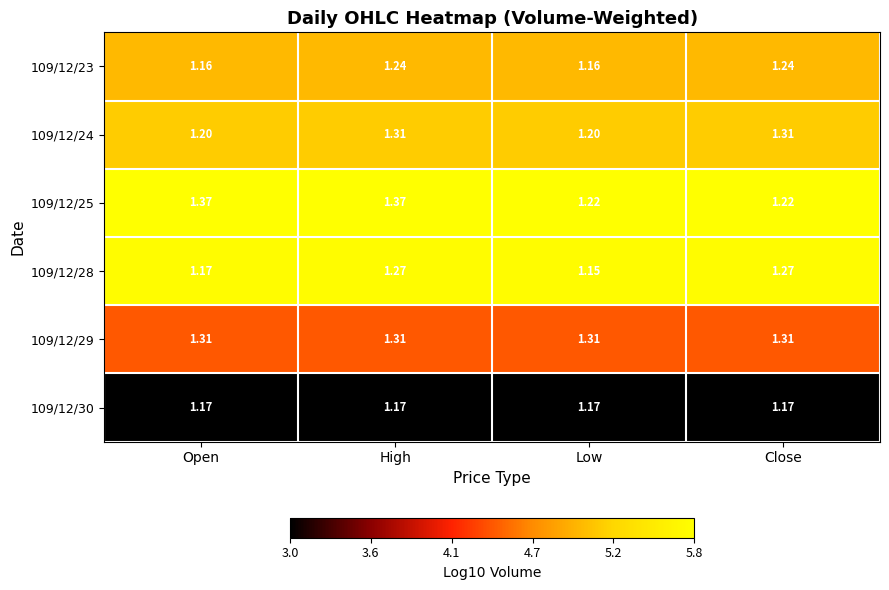

Is the value of 109/12/25 at Close greater than the value of 109/12/23 at Low?

Yes